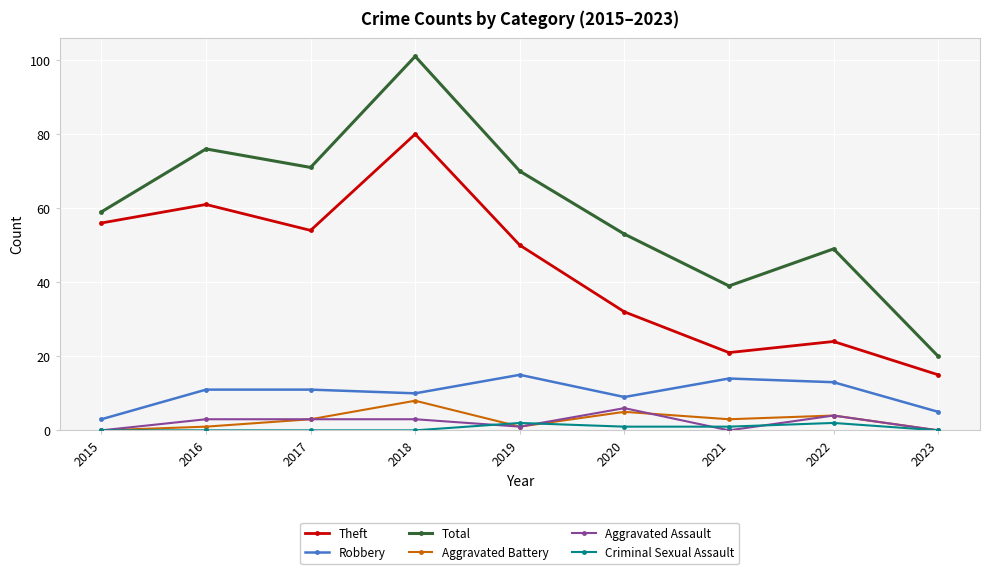

How many lines are shown in the chart?

6